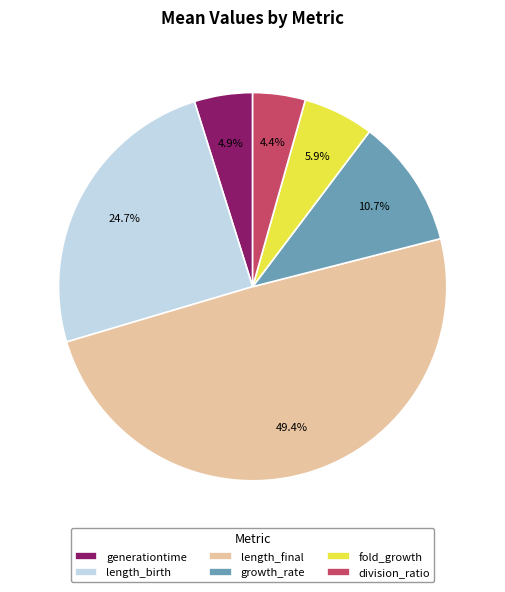

To the nearest percent, what is the average slice percentage?

17%